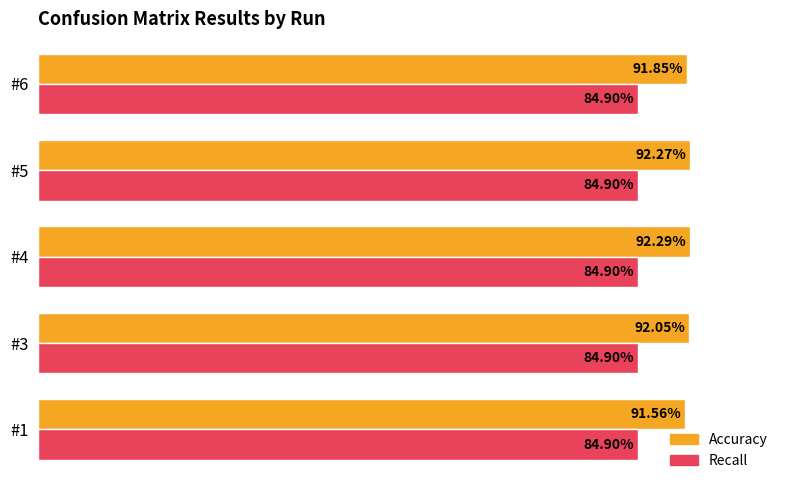

What is the maximum value shown in the chart?

0.9